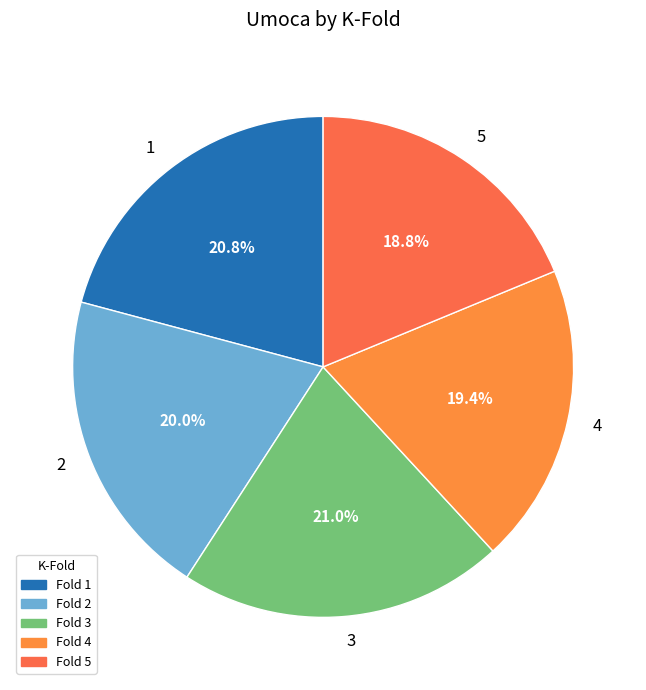

To the nearest percent, what is the difference between the 4 and 1 slice percentages?

1%